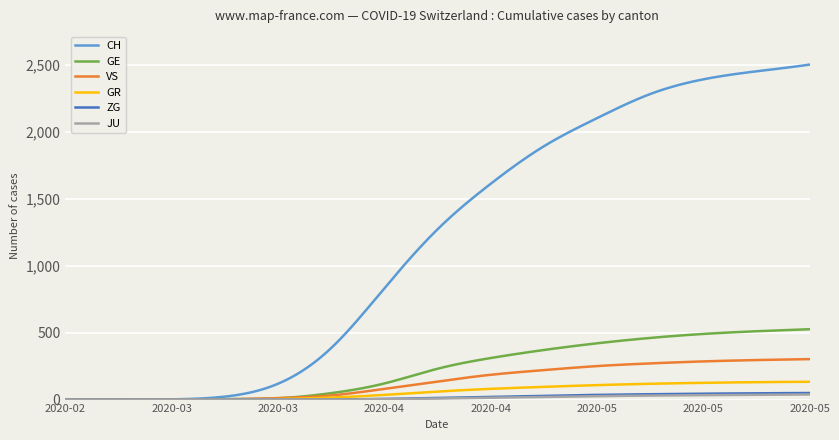

Which series has the largest total across all categories?

CH